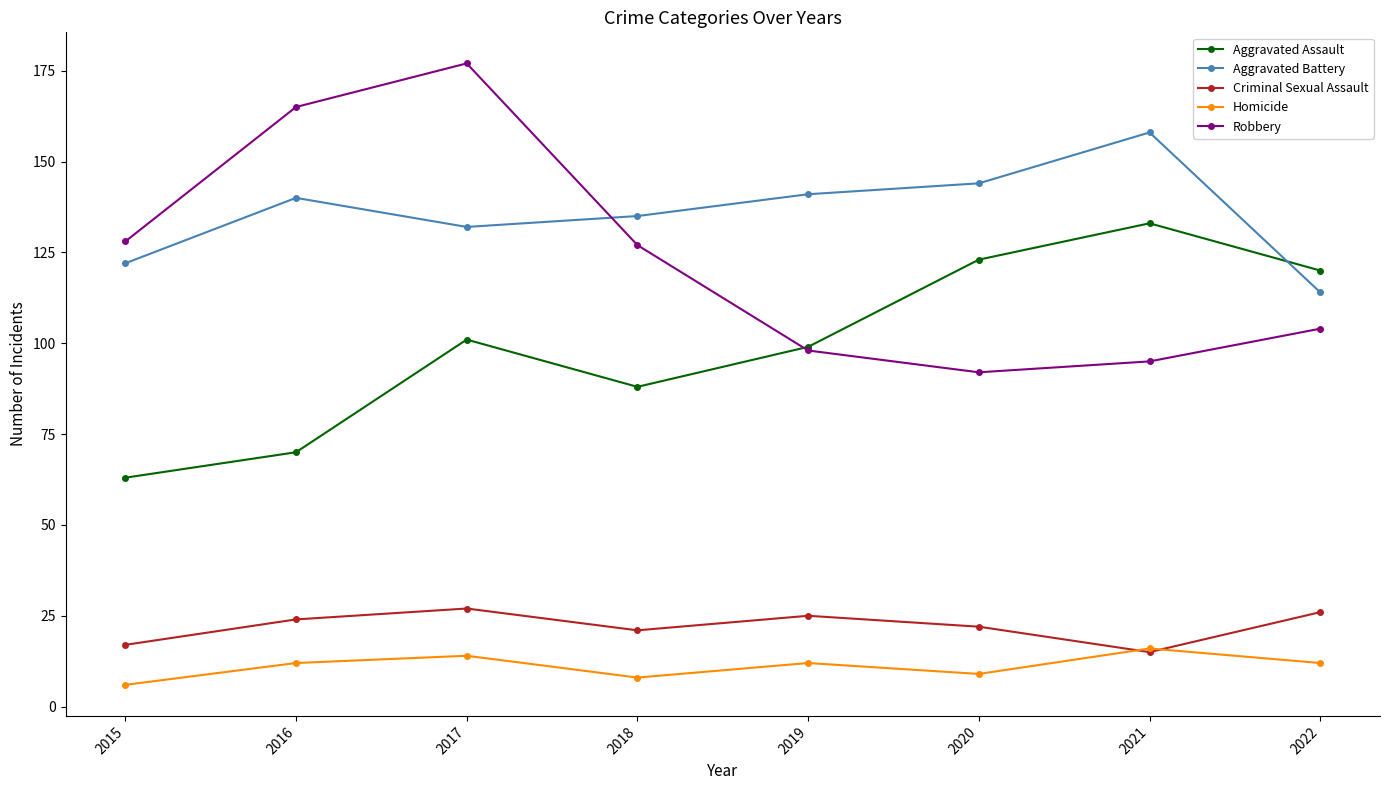

True or false: Robbery and Criminal Sexual Assault intersect in this chart.

False